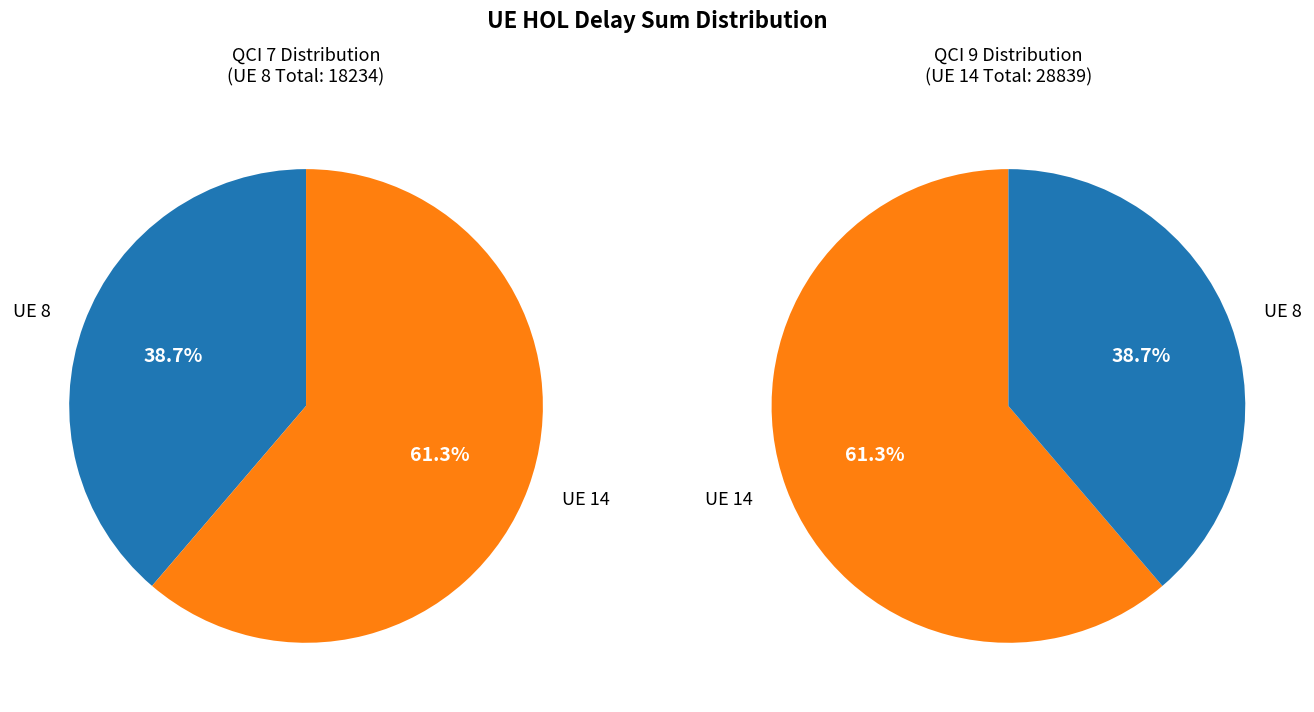

True or false: ue_index_19 accounts for 9% of the total.

False